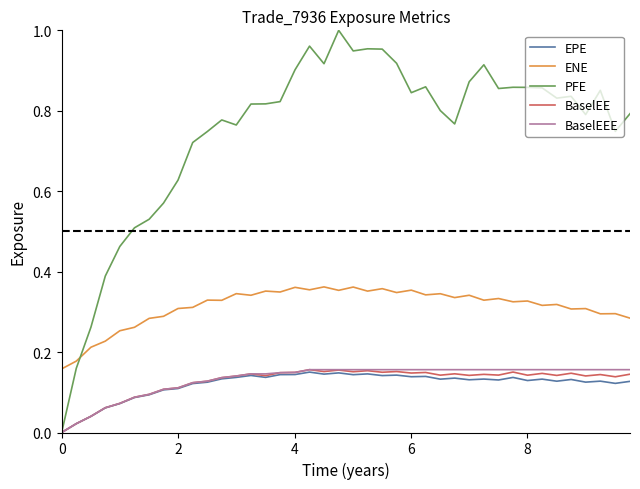

True or false: ENE and EPE intersect in this chart.

False